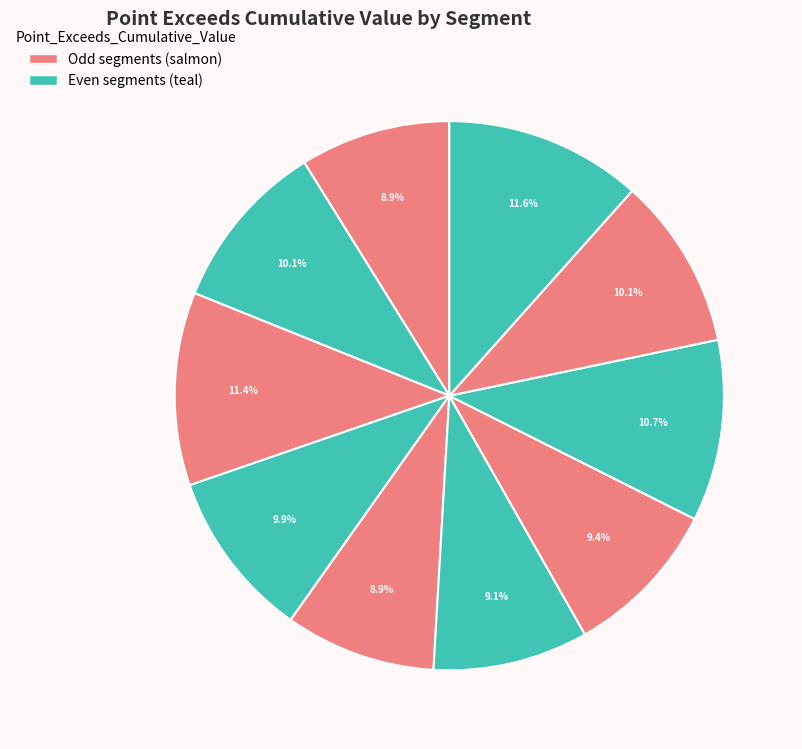

How many slices are in this pie chart?

10